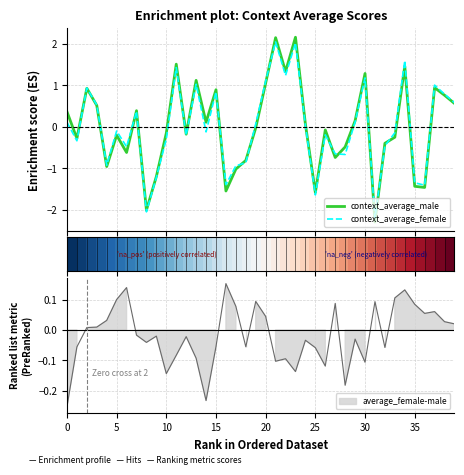

True or false: context_average_male has a value of 1.1 at 38.

False